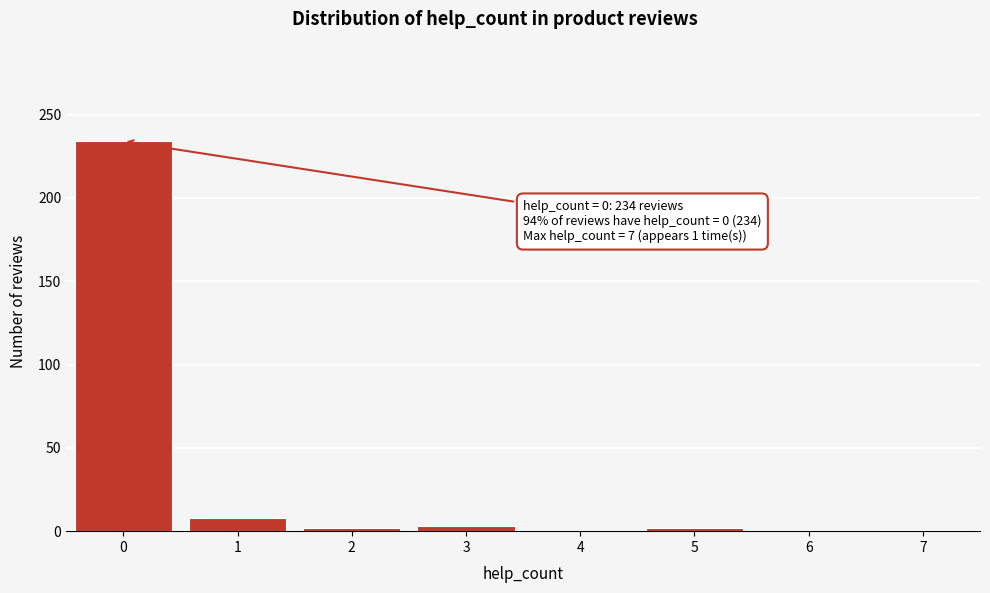

Is it true that the value at 0 is 138?

False